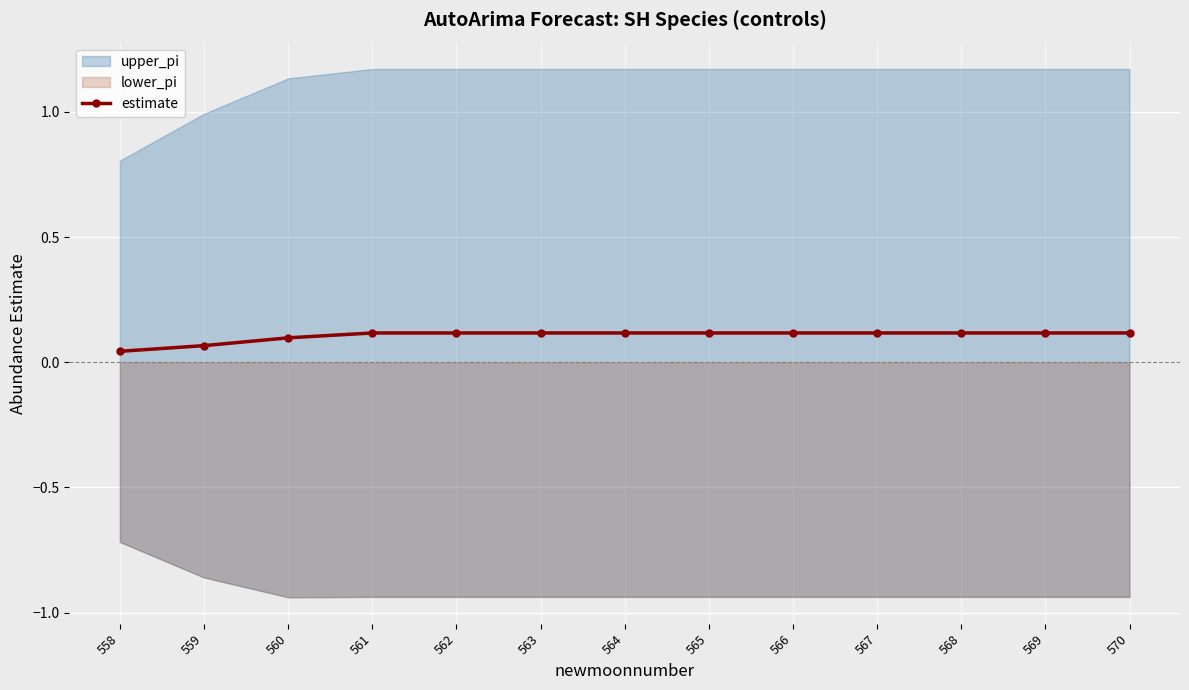

Is it true that the value at 568 is 0.1?

True